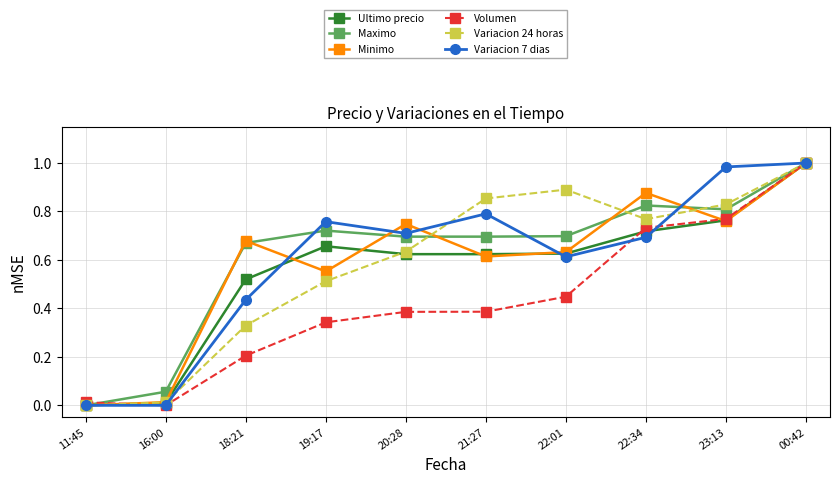

What is the label of the 5th point from the left?

20:28